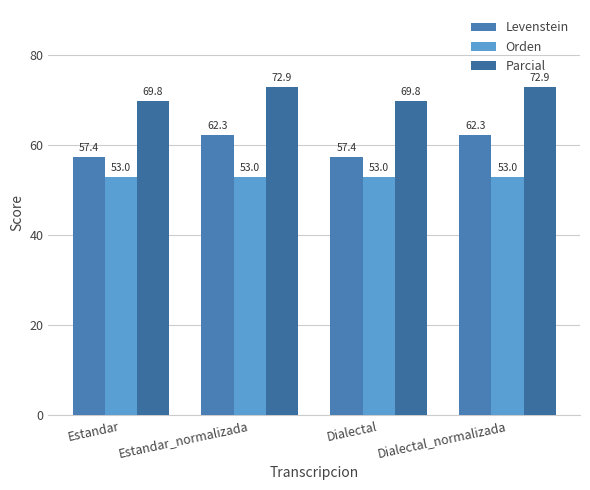

What position from the left is Estandar?

1